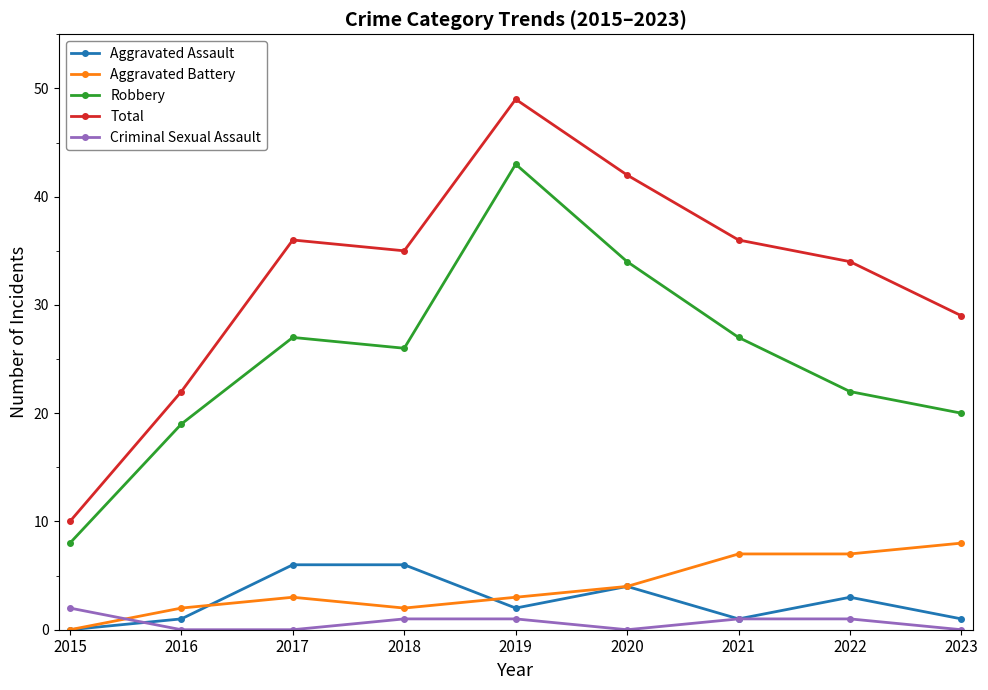

What is the total value across all series at 2016?

44